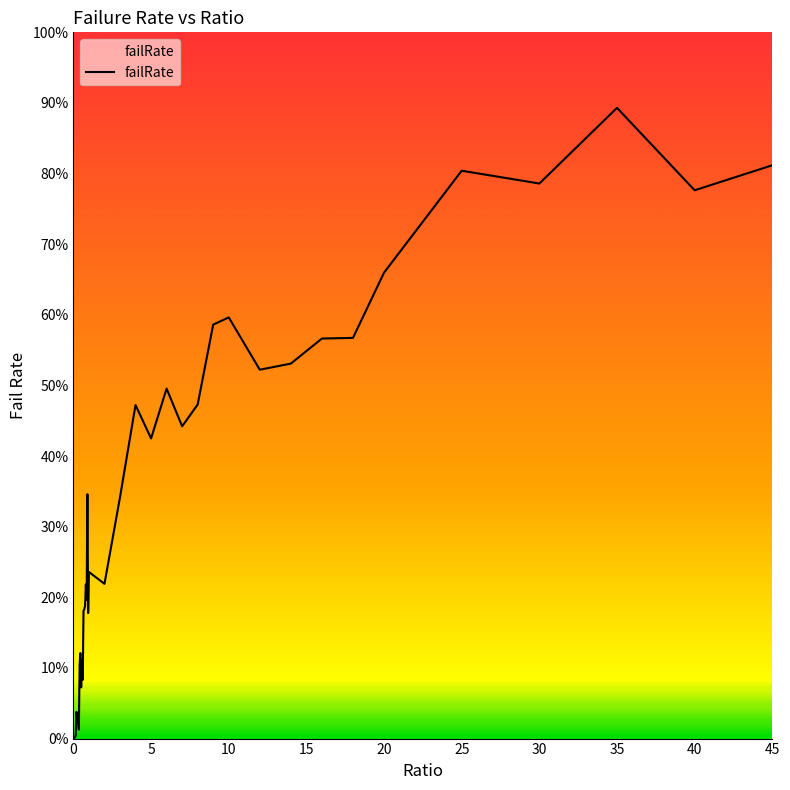

How many points are lower than both their immediate neighbors (excluding endpoints)?

12